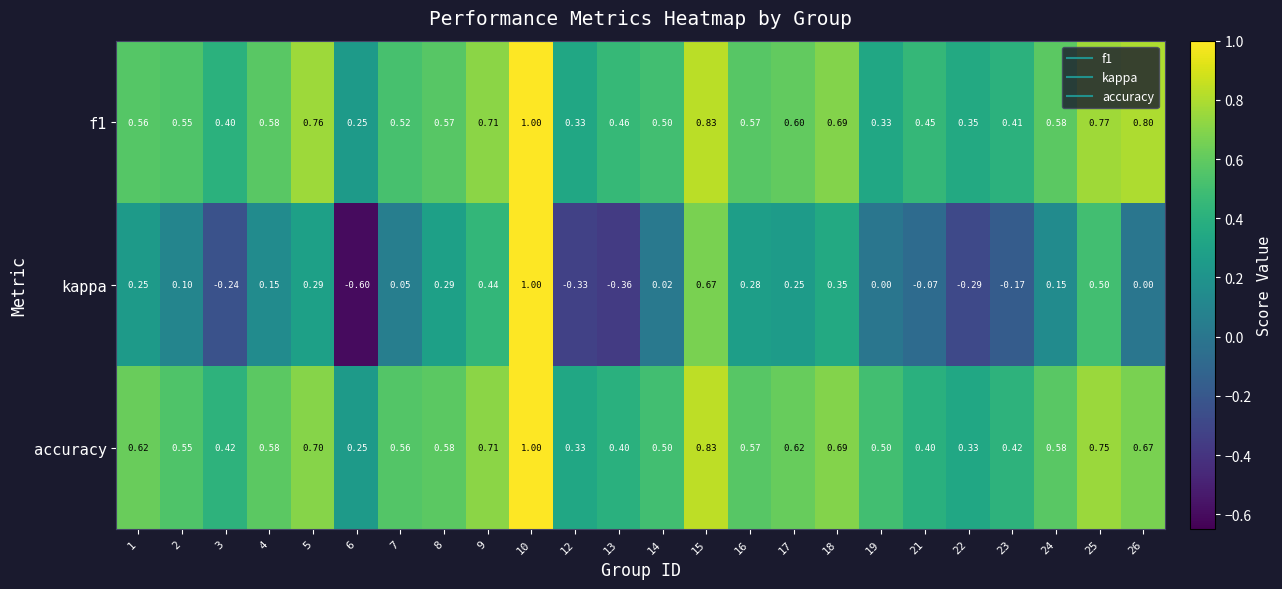

What is the total value across all series at 22?

0.4